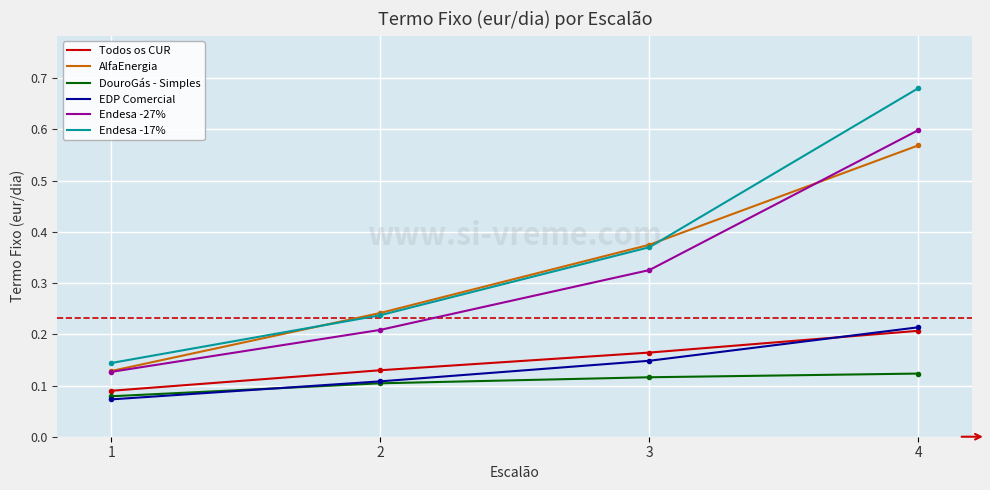

Which series has the widest spread of values?

Endesa -17%